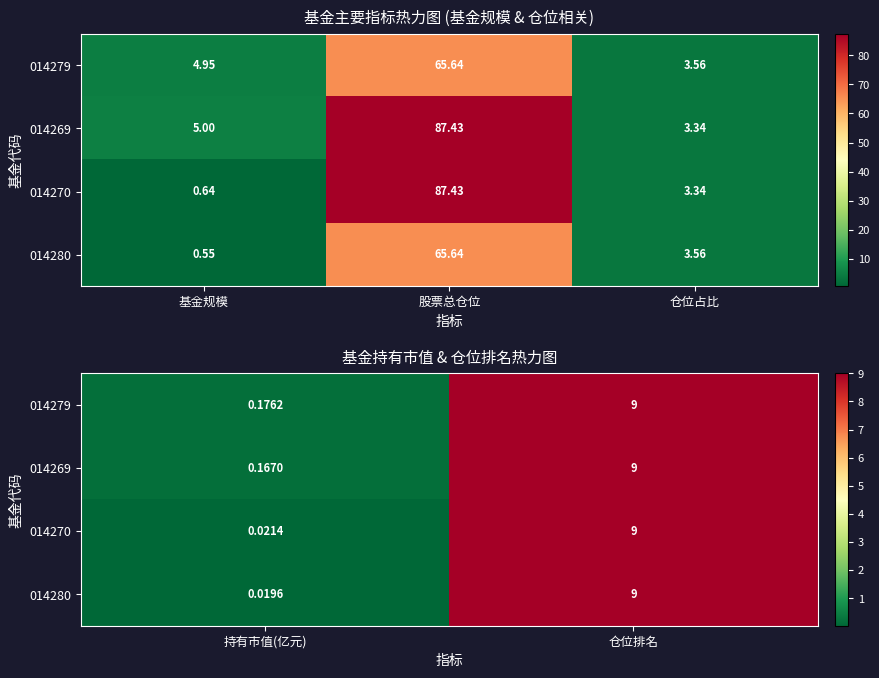

True or false: 014270 has a value of 0.0 at 持有市值(亿元).

False